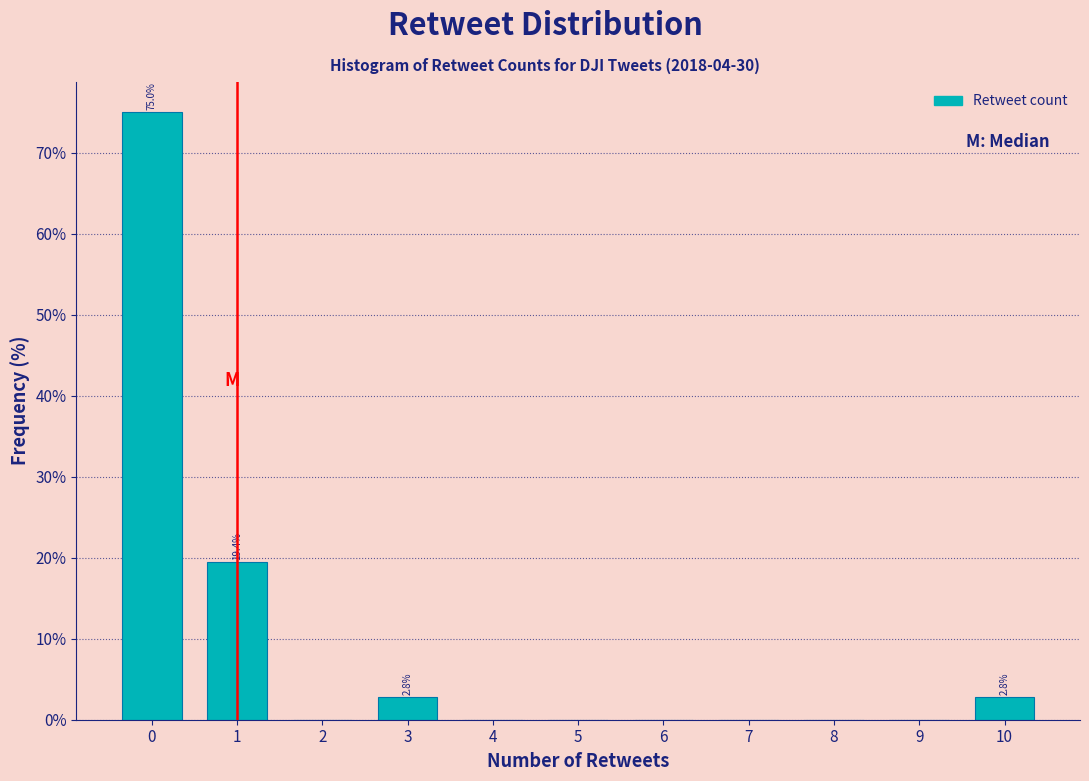

Which range on the x-axis has the tallest bar?

-0.5 to 0.5